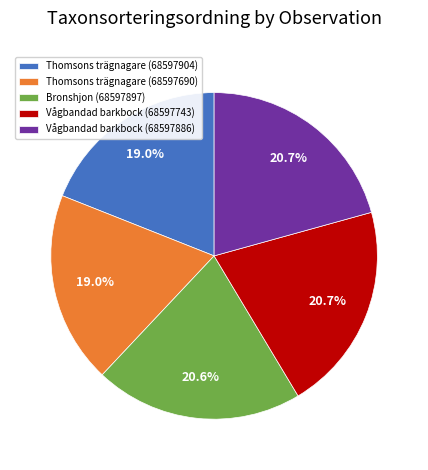

Is there any slice that represents more than half of the pie?

No